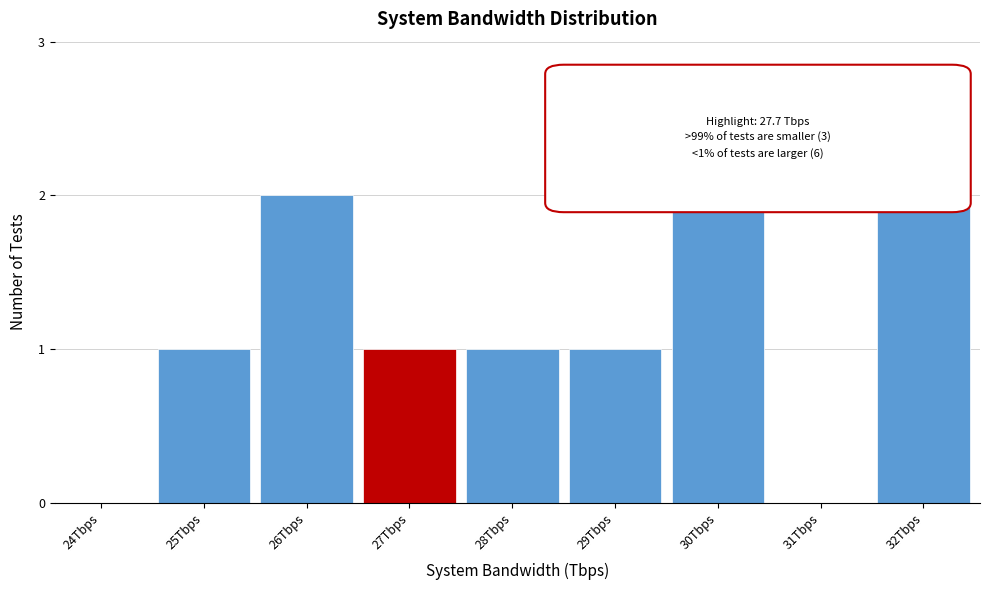

Reading left to right, transcribe all the data shown in this chart.

24Tbps=0	25Tbps=1	26Tbps=2	27Tbps=1	28Tbps=1	29Tbps=1	30Tbps=2	31Tbps=0	32Tbps=2